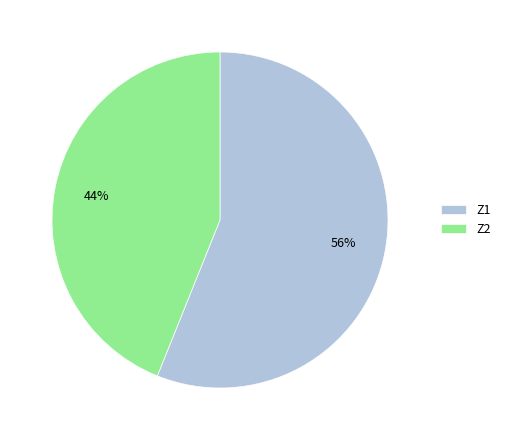

Which has a higher value, Z2 or Z1?

Z1